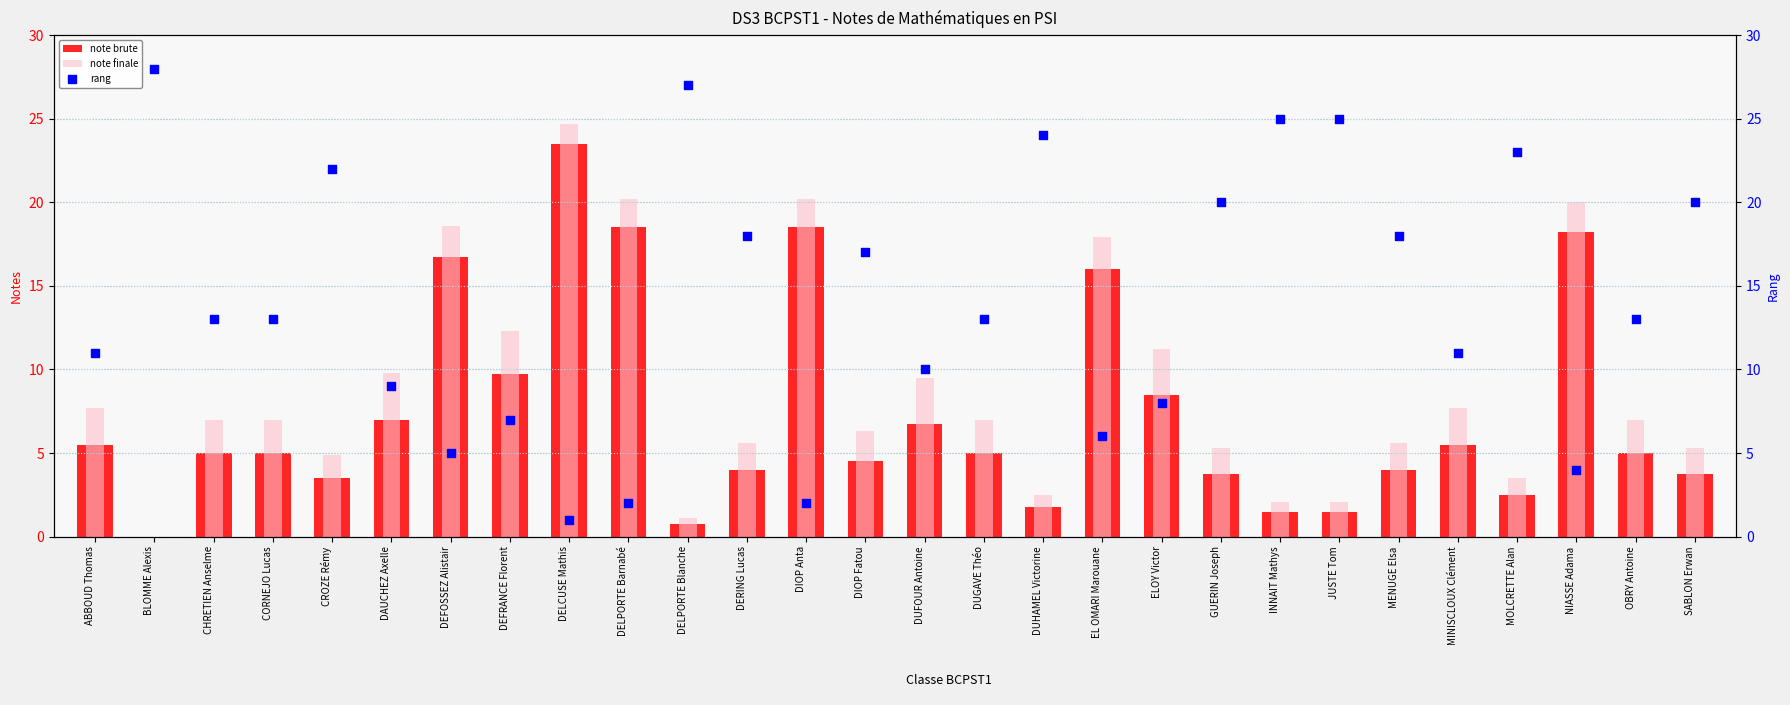

What is the total value across all series at NIASSE Adama?

42.2